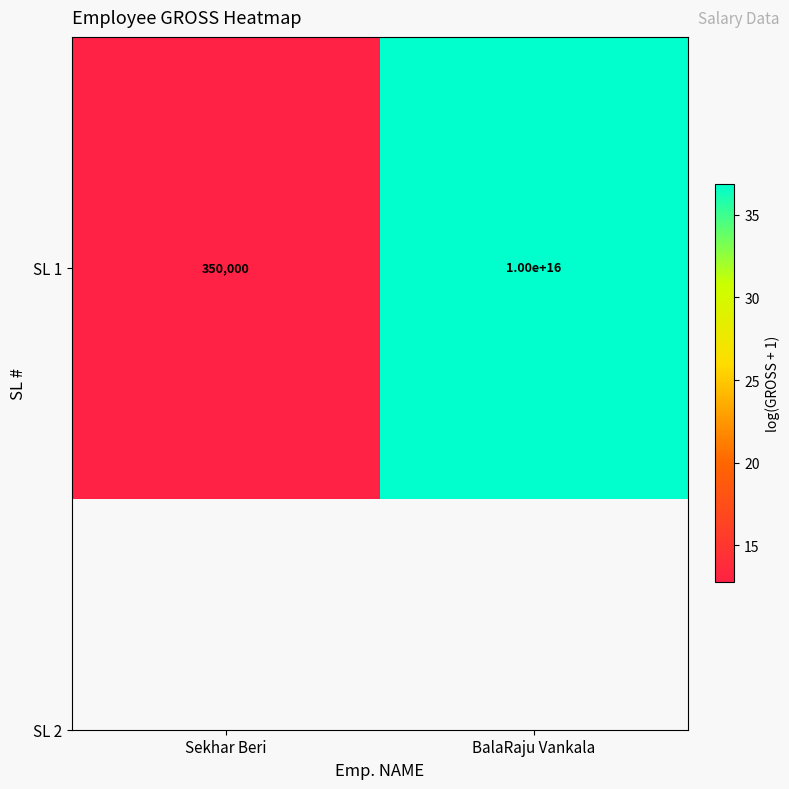

Reading left to right, transcribe all the data shown in this chart.

Sekhar Beri=12.8	BalaRaju Vankala=36.8